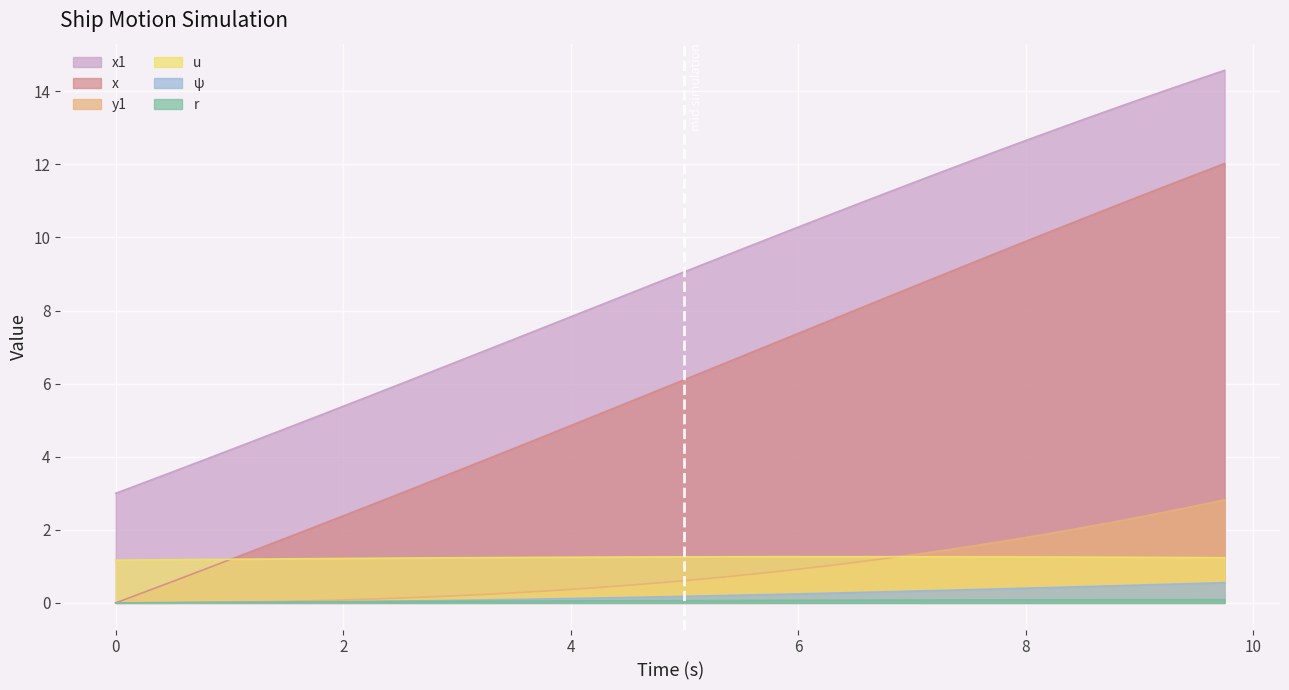

What is the spread (max minus min) of values at 2?

5.3